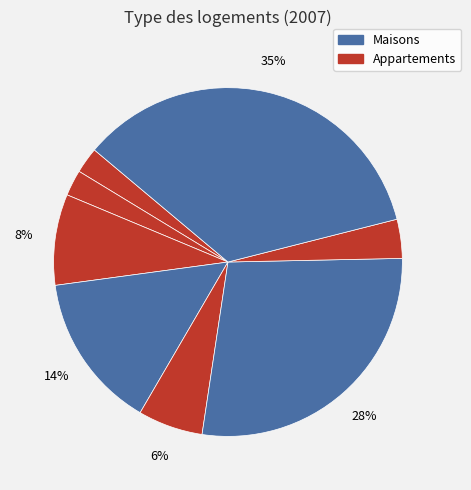

How many segments does this pie chart have?

8